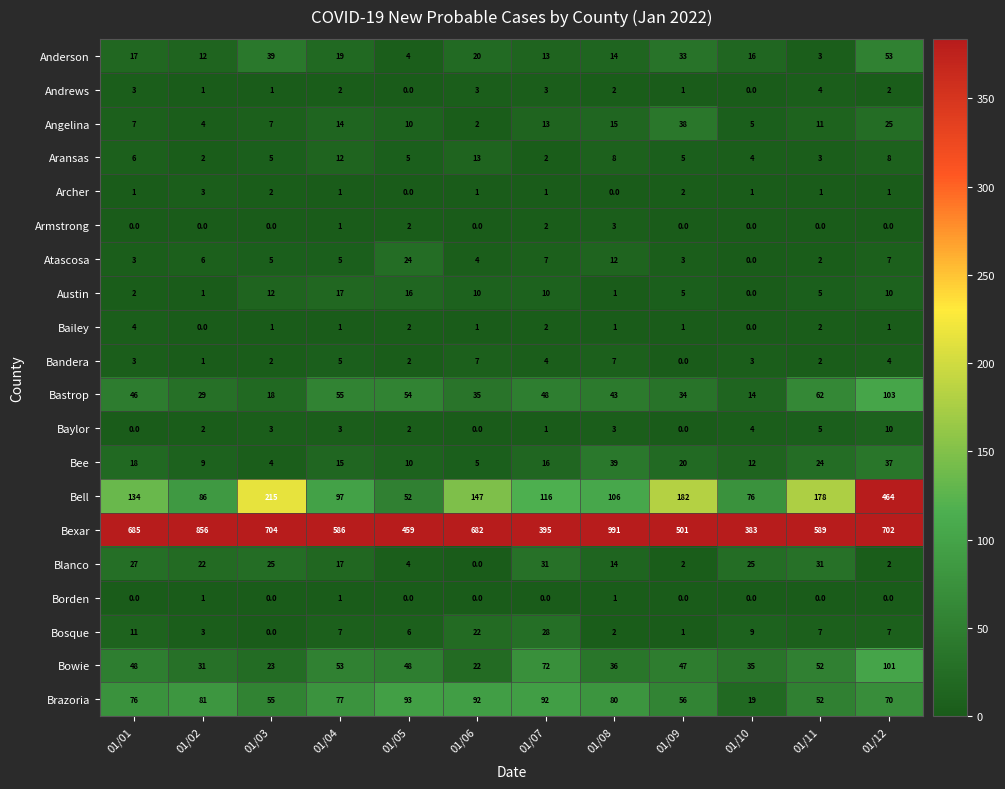

Which category has the lowest value in the Atascosa series?

01/10